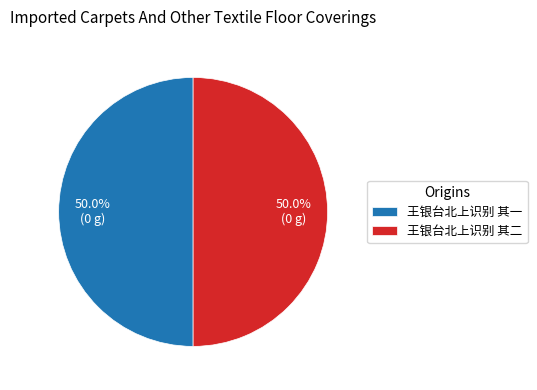

Approximately how many times larger is the value at 王银台北上识别 其二 compared to 王银台北上识别 其一?

1.0